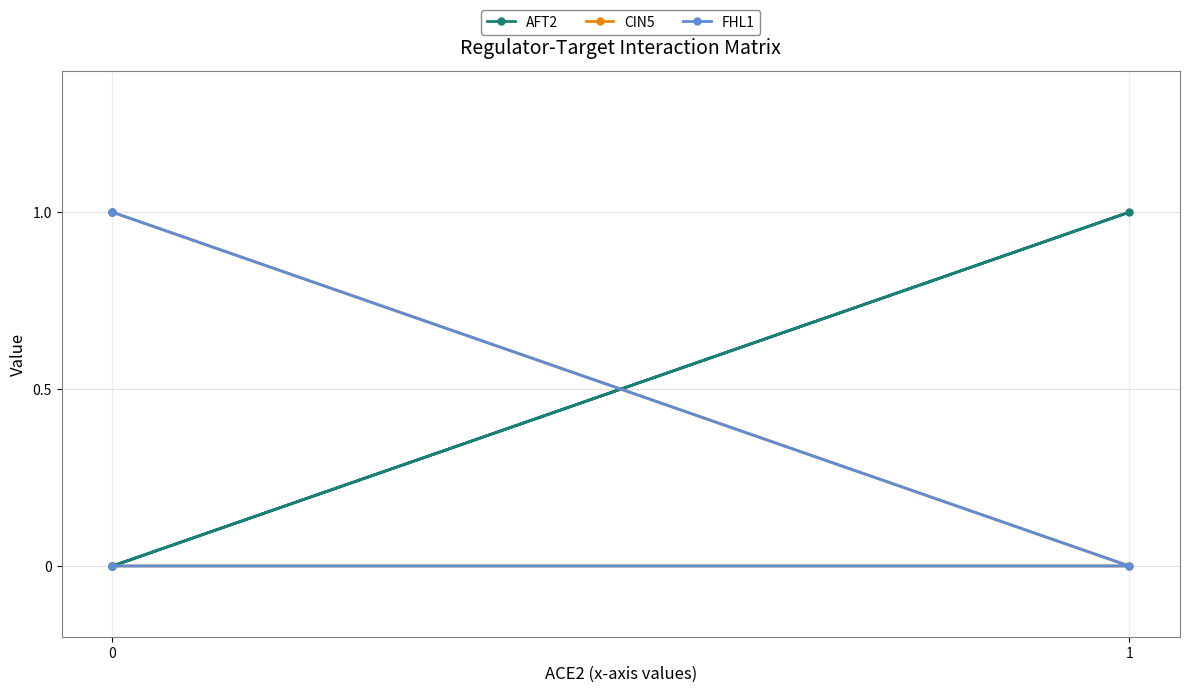

True or false: CIN5 and FHL1 intersect in this chart.

False